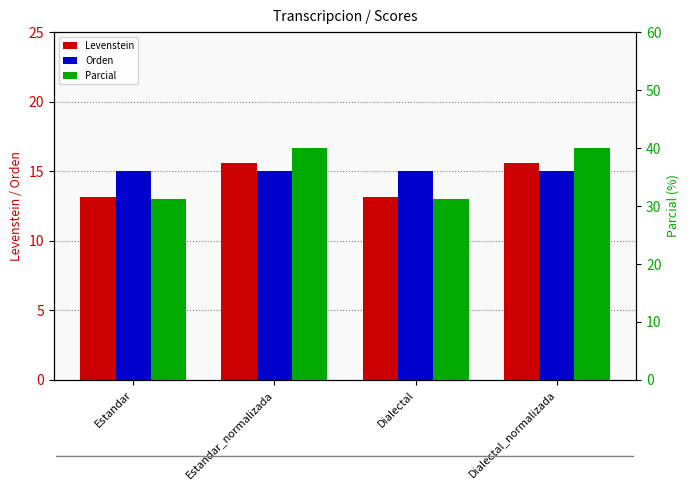

Are the bars horizontal?

No